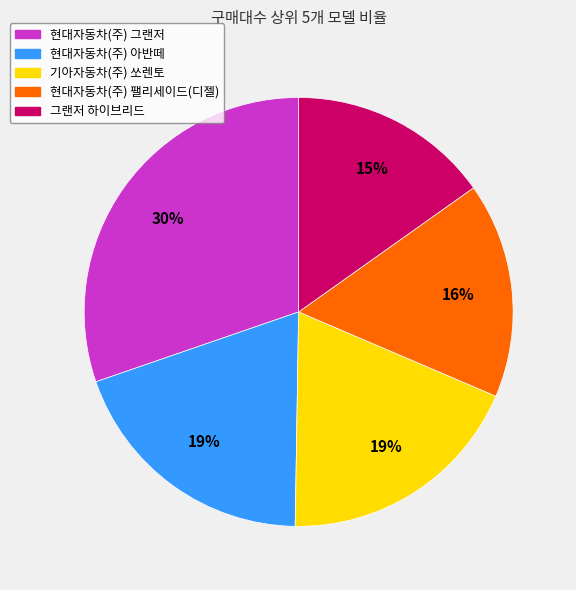

Combined, do 현대자동차(주) 팰리세이드(디젤) and 기아자동차(주) 쏘렌토 account for over 50%?

No